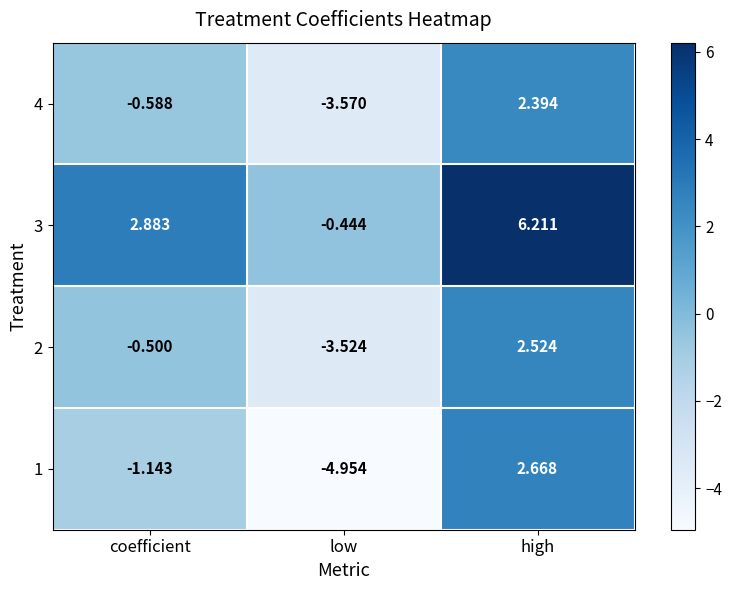

Which category has the highest value across all series?

high